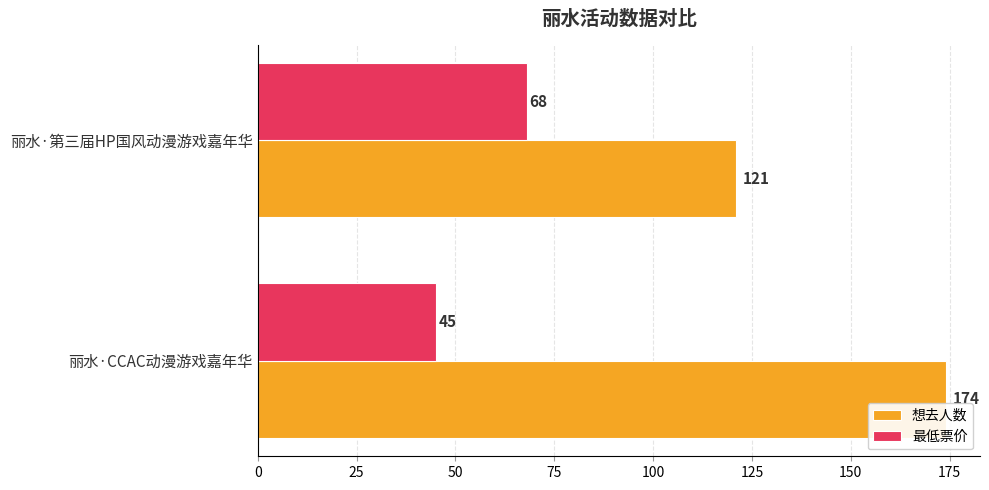

Rank the series by their average value, from highest to lowest.

想去人数, 最低票价